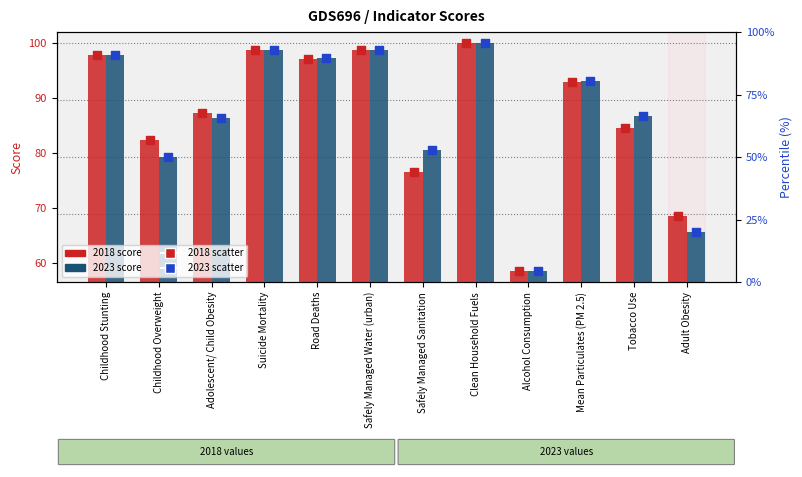

Which series has the largest total across all categories?

2018